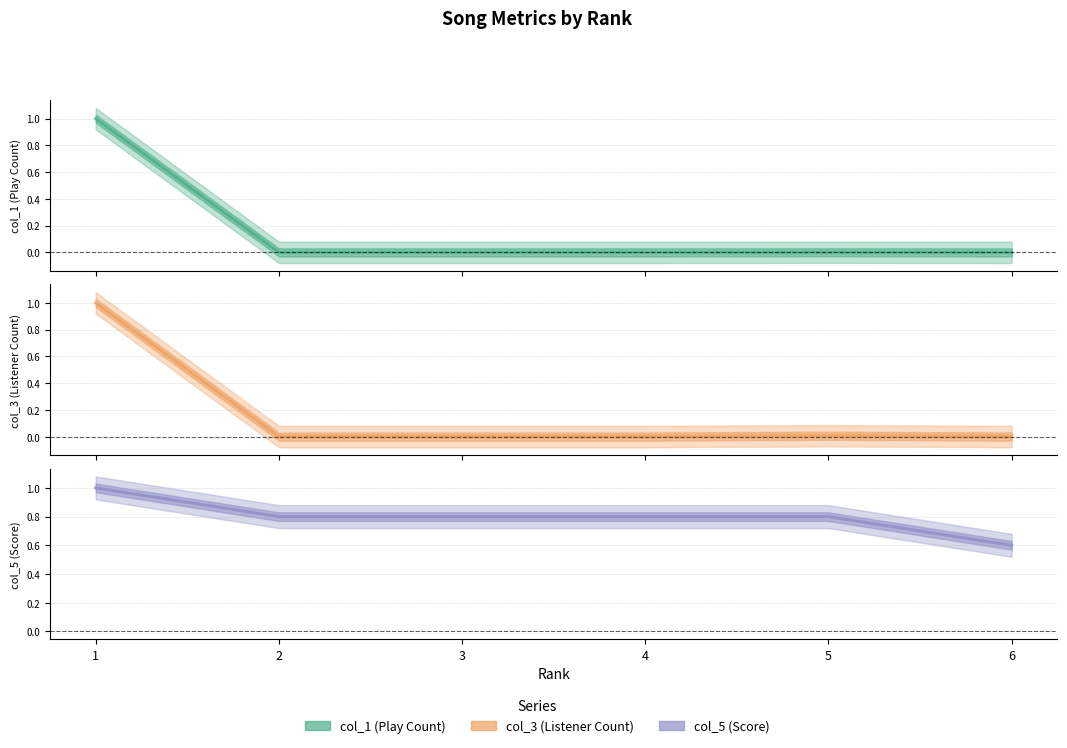

What are all the series names shown in the legend?

col_1 (Play Count) (line), col_3 (Listener Count) (line), col_5 (Score) (line)